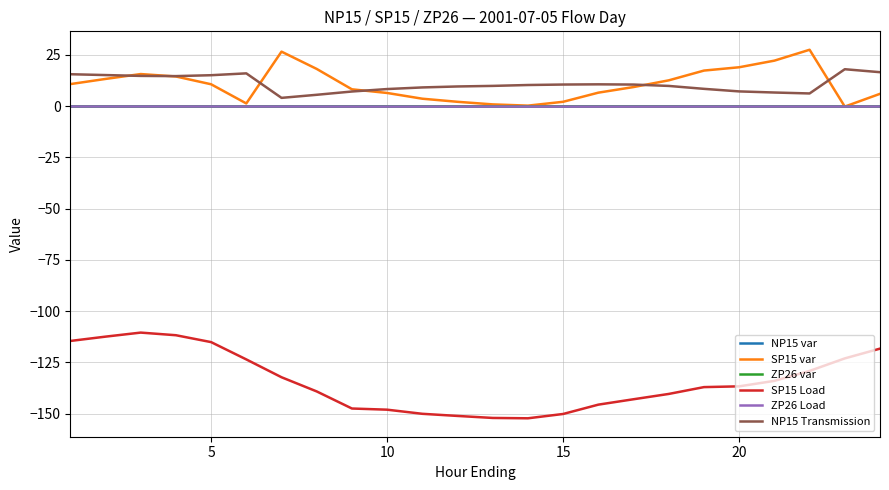

How many lines are shown in the chart?

6